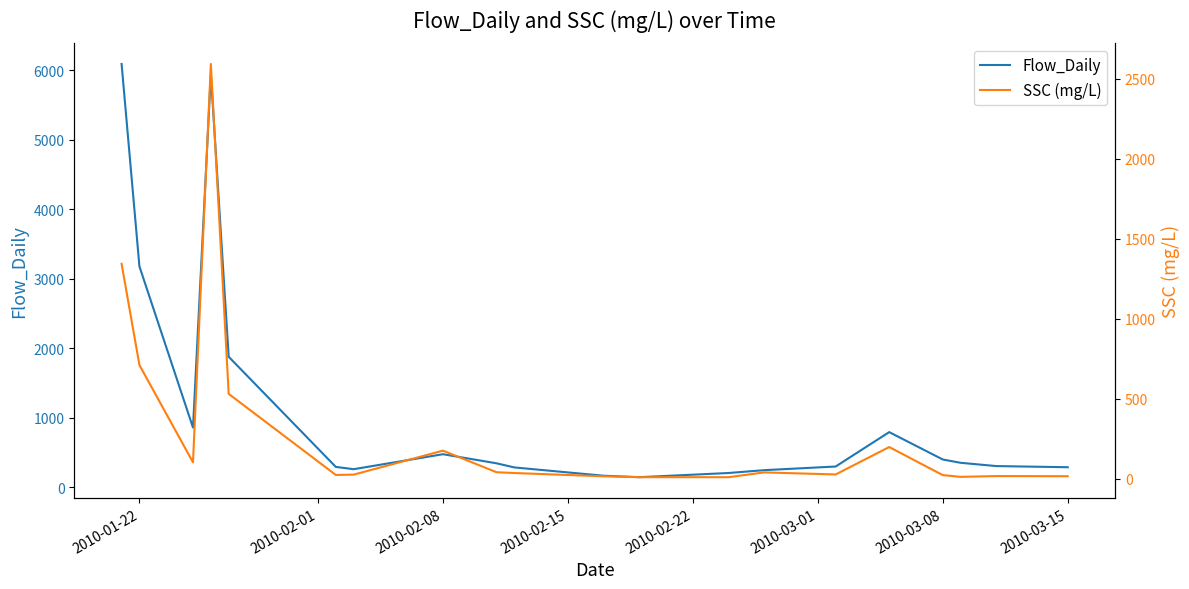

What is the maximum value for Flow_Daily?

6092.7